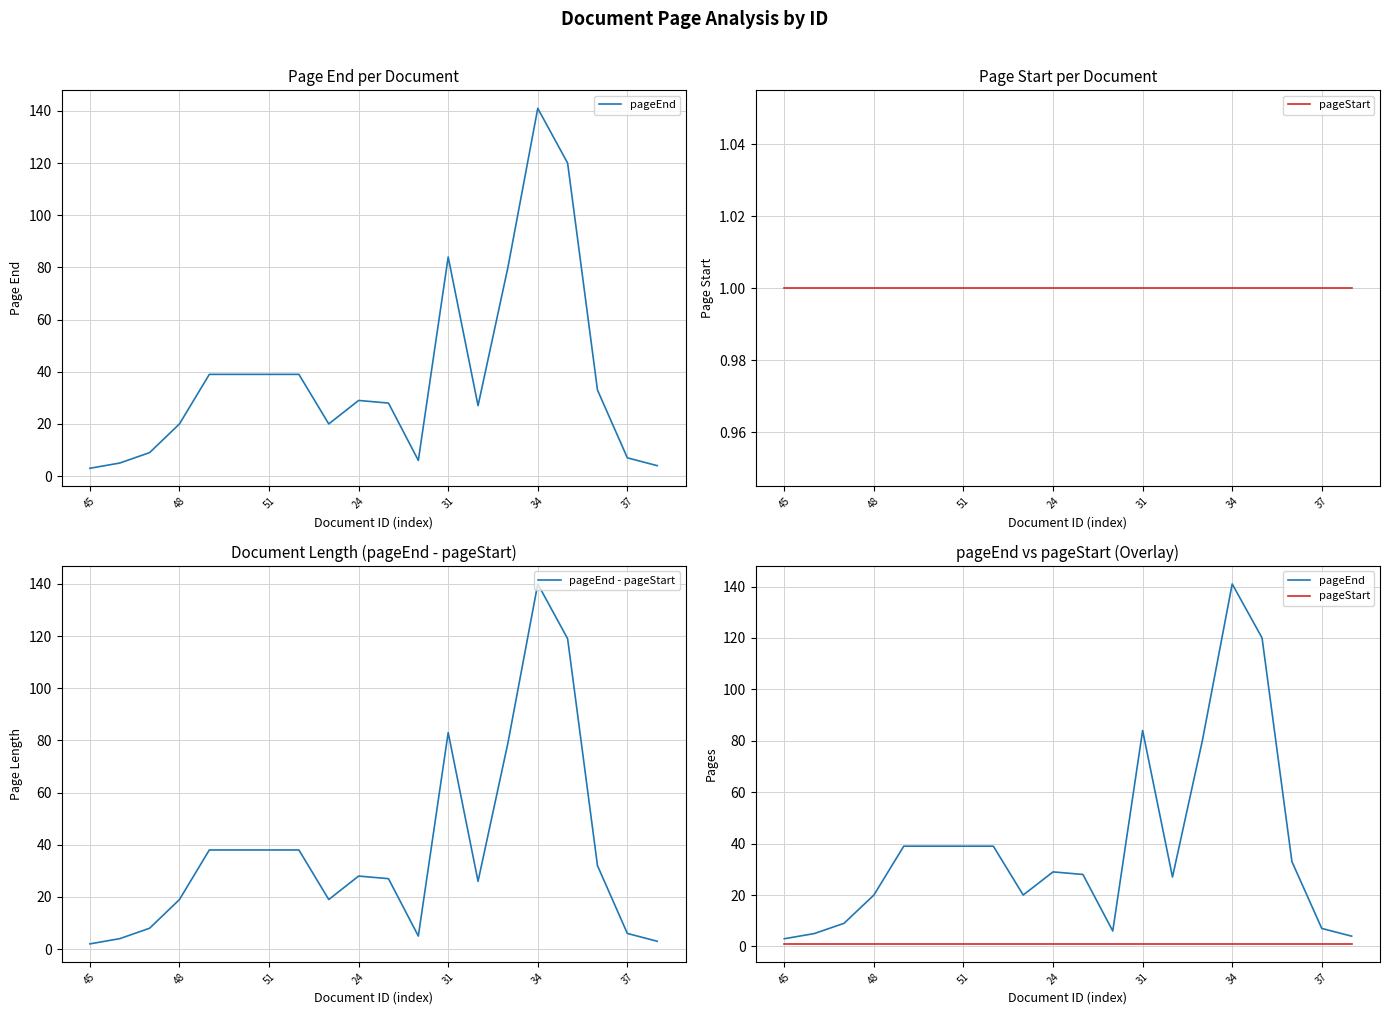

Which series has the largest total across all categories?

pageEnd